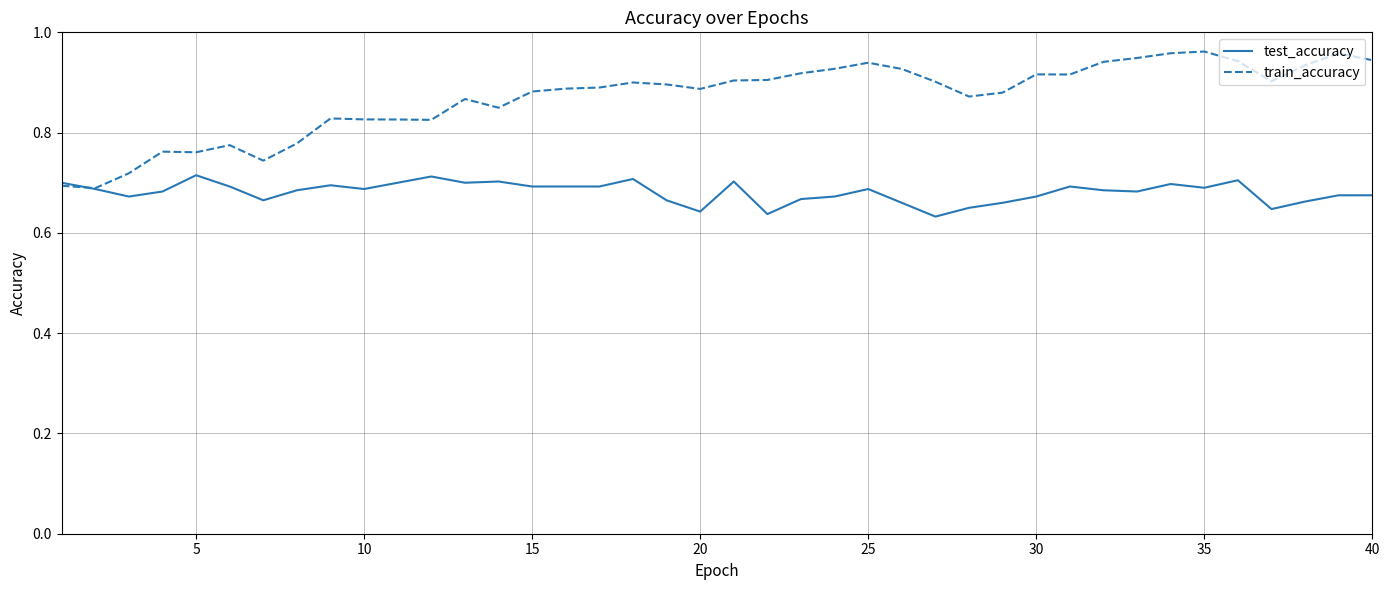

List the series in order of their overall mean, highest first.

train_accuracy, test_accuracy